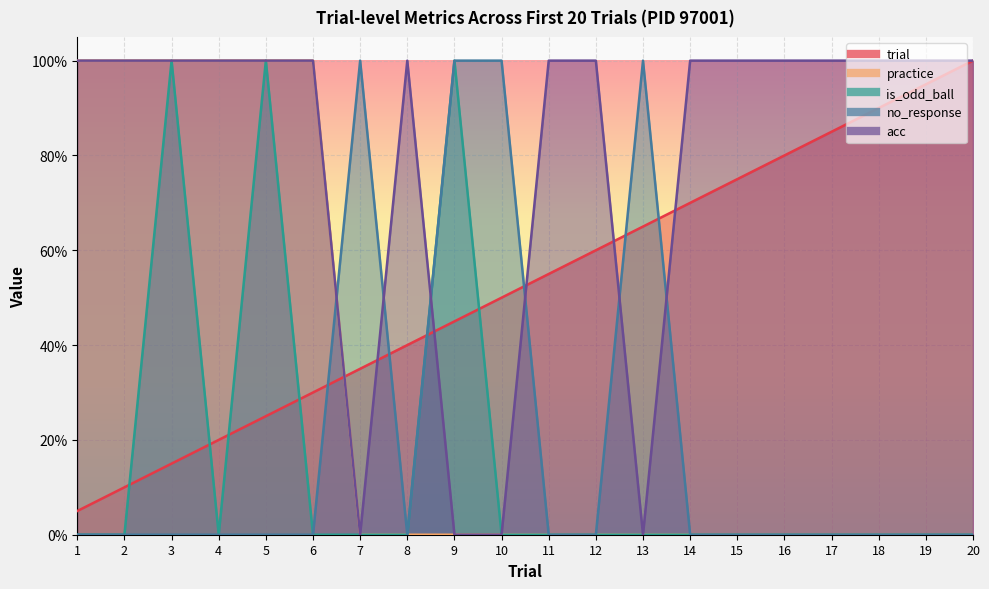

What is the difference between the maximum and second lowest values in the practice series?

1.0